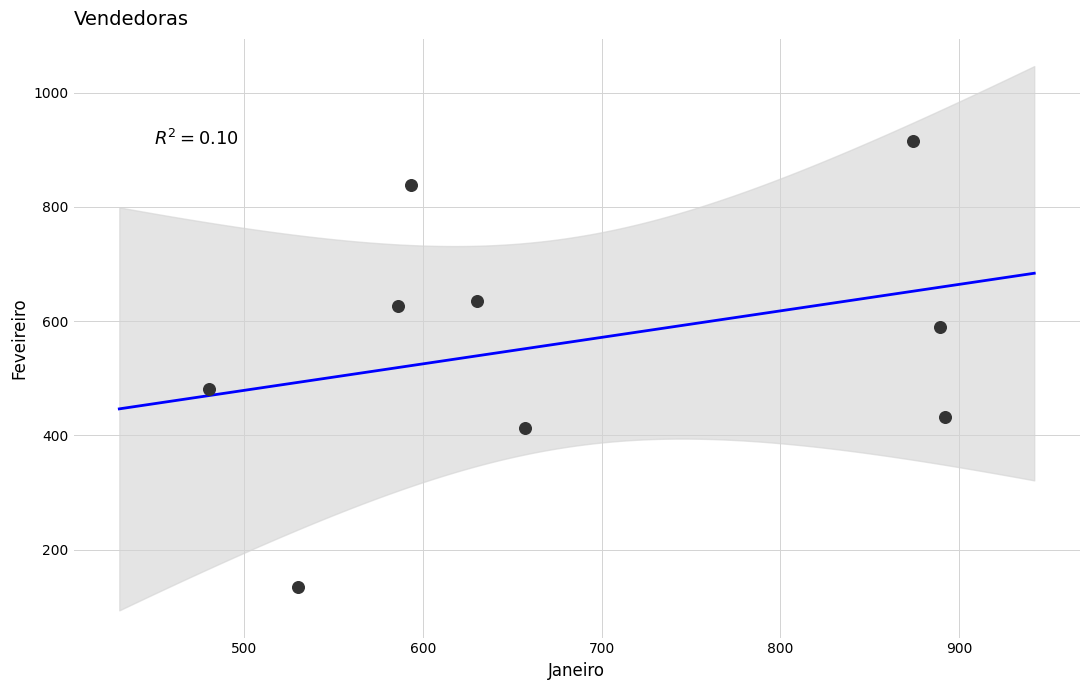

What is the average X value?

681